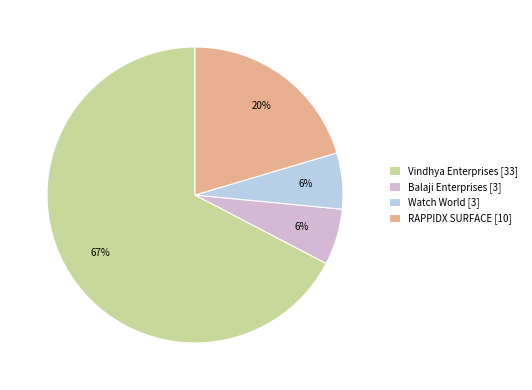

What percentage is the Watch World slice, to the nearest percent?

6%